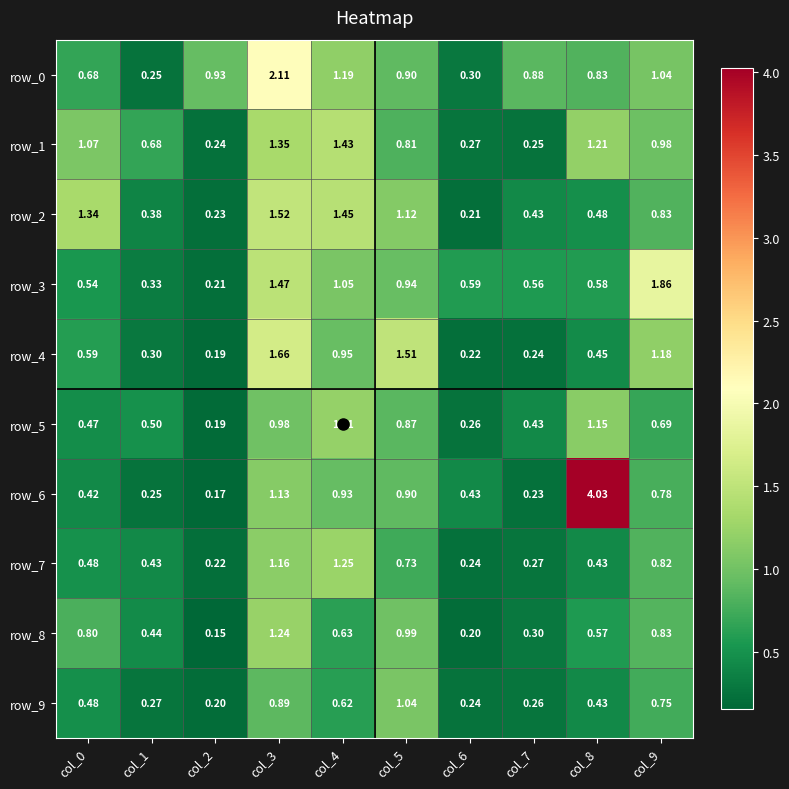

At how many categories does at least one series exceed 3?

1